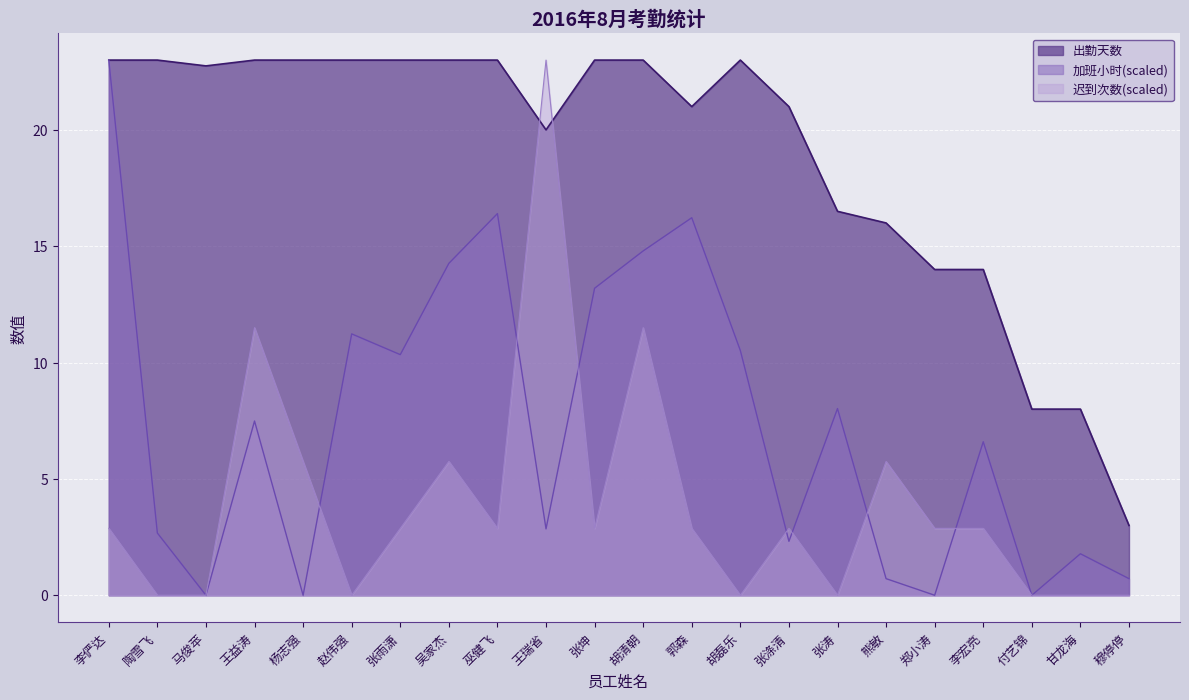

What is the difference between the second highest and minimum values in the 加班小时 series?

16.4